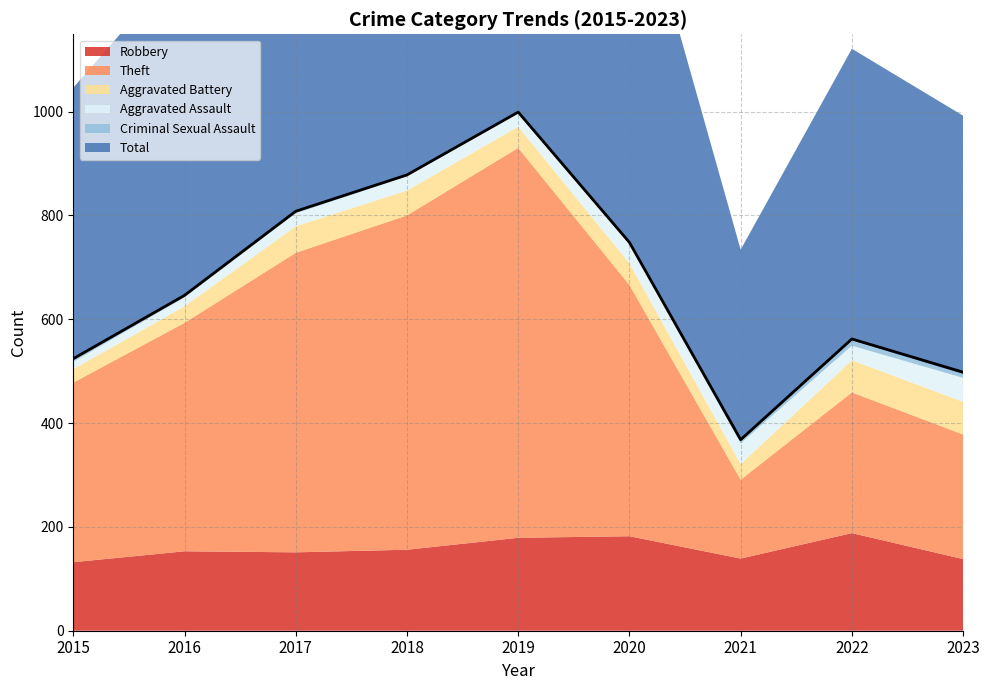

True or false: Theft has more than 0 points higher than both neighbors.

True